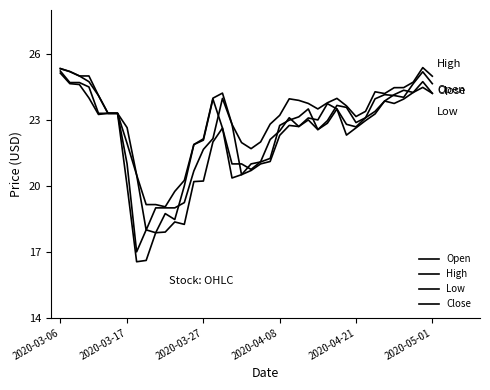

What is the smallest value displayed?

16.6